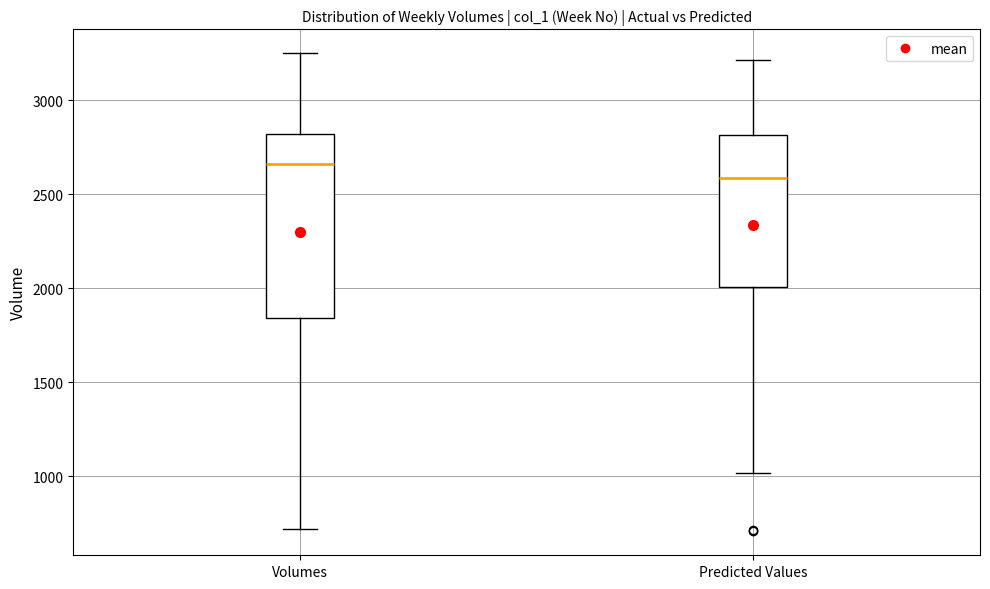

Where does the upper whisker of the box for Predicted Values end on the y-axis? The values are not printed on the chart, so give them approximately, as read against the axis.

3200